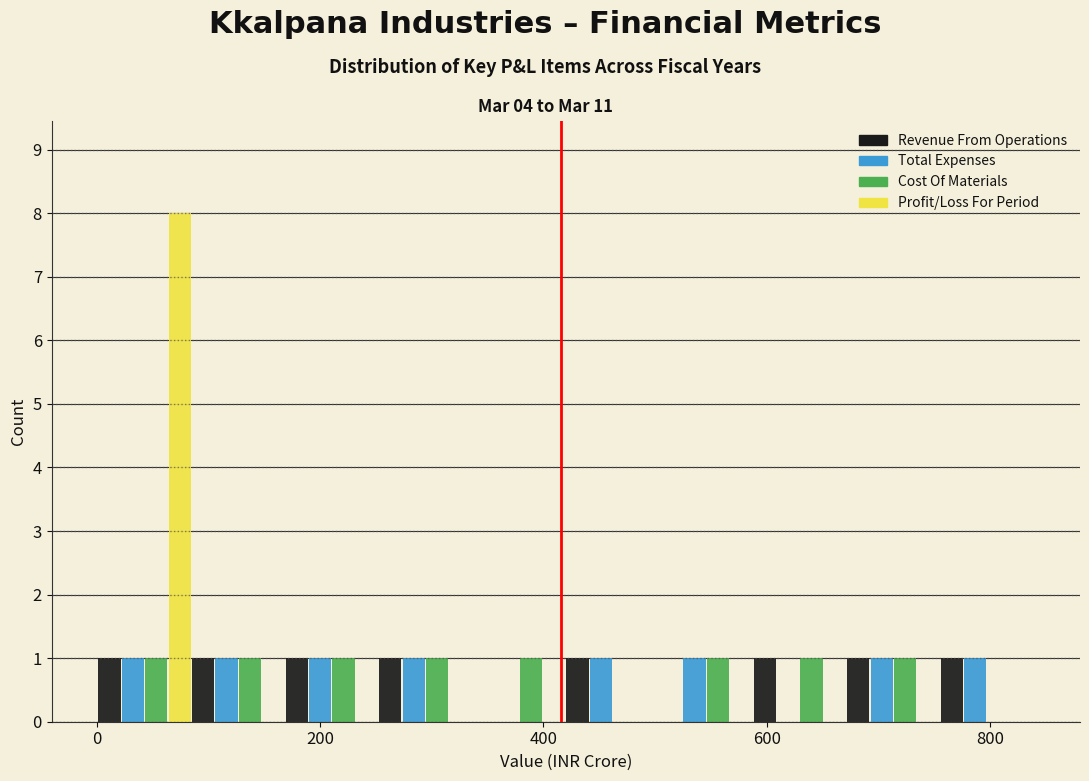

Reading left to right, transcribe this chart: for each range on the x-axis, give the height of each series' bar. Neither the bar edges nor the heights are printed on the chart, so give them approximately, as read against the axes.

0 to 80: Revenue From Operations=1	Total Expenses=1	Cost Of Materials=1	Profit/Loss For Period=8
80 to 160: Revenue From Operations=1	Total Expenses=1	Cost Of Materials=1	Profit/Loss For Period=0
160 to 260: Revenue From Operations=1	Total Expenses=1	Cost Of Materials=1	Profit/Loss For Period=0
260 to 340: Revenue From Operations=1	Total Expenses=1	Cost Of Materials=1	Profit/Loss For Period=0
340 to 420: Revenue From Operations=0	Total Expenses=0	Cost Of Materials=1	Profit/Loss For Period=0
420 to 500: Revenue From Operations=1	Total Expenses=1	Cost Of Materials=0	Profit/Loss For Period=0
500 to 580: Revenue From Operations=0	Total Expenses=1	Cost Of Materials=1	Profit/Loss For Period=0
580 to 680: Revenue From Operations=1	Total Expenses=0	Cost Of Materials=1	Profit/Loss For Period=0
680 to 760: Revenue From Operations=1	Total Expenses=1	Cost Of Materials=1	Profit/Loss For Period=0
760 to 840: Revenue From Operations=1	Total Expenses=1	Cost Of Materials=0	Profit/Loss For Period=0